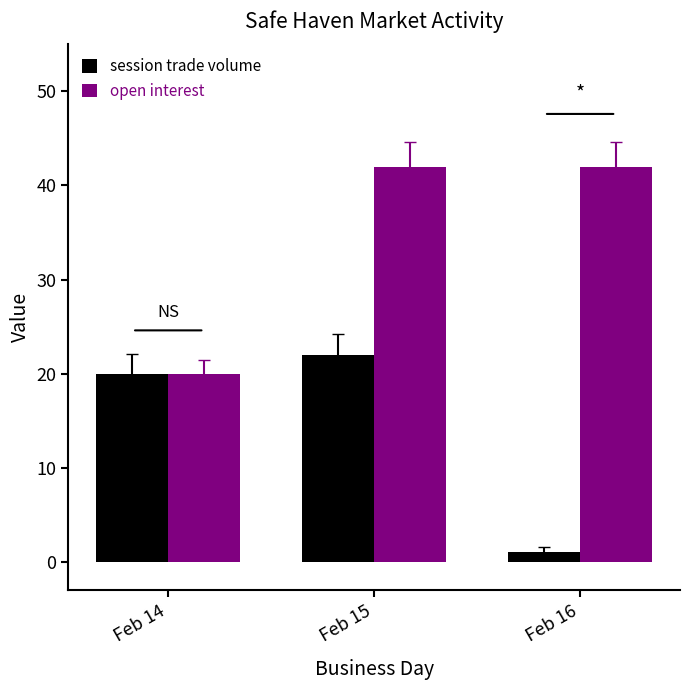

What is the value of the open interest bar at the 1st from the left?

20